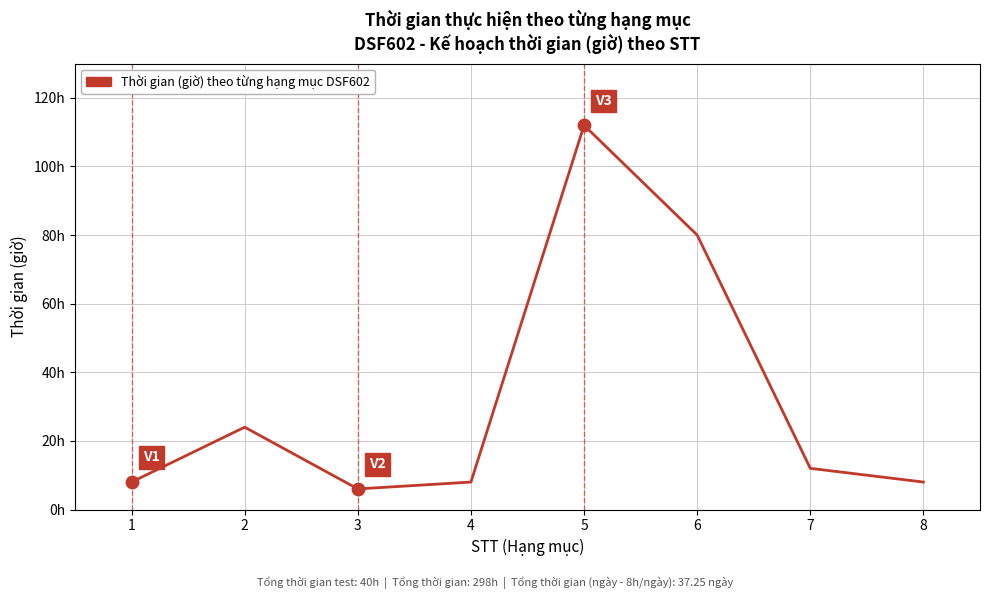

What is the change in value from 7 to 8?

-4